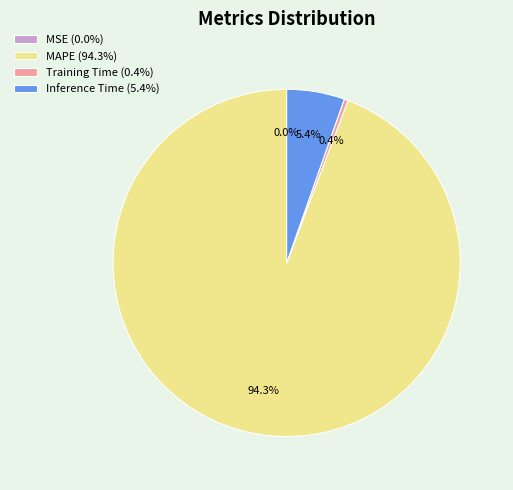

What is the largest slice in the pie chart?

MAPE